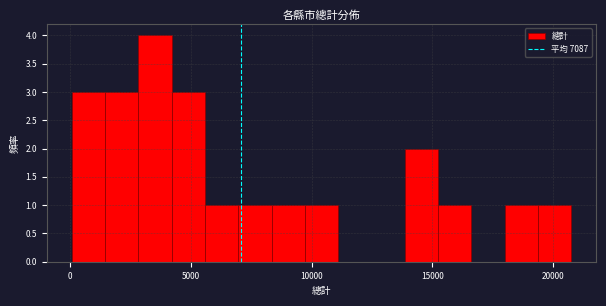

Around what value on the x-axis is the tallest bar? Give the approximate position of its centre, as read against the axis.

3500